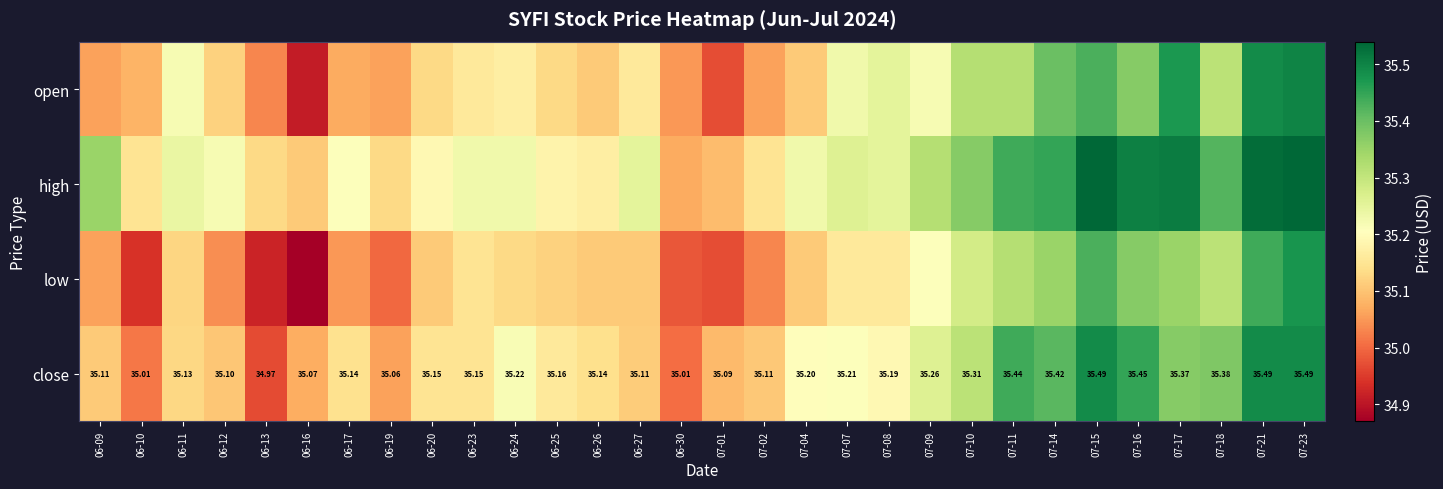

At which label does close reach its peak?

07-23